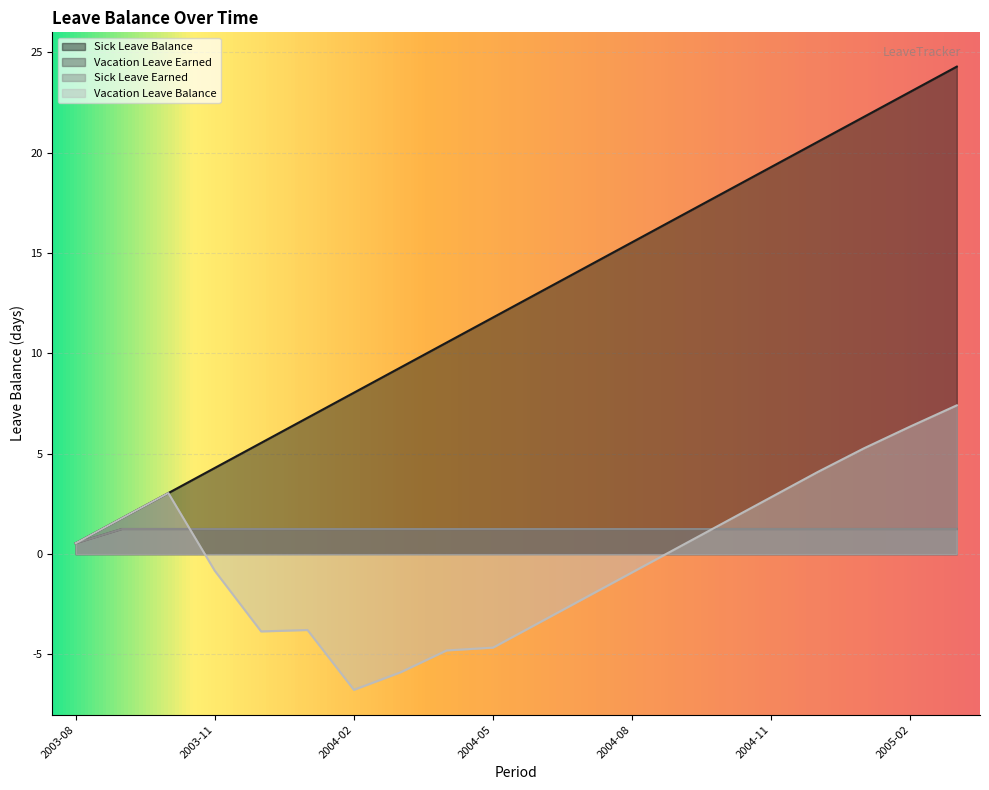

True or false: Vacation Leave Earned and Sick Leave Earned cross at least once.

False